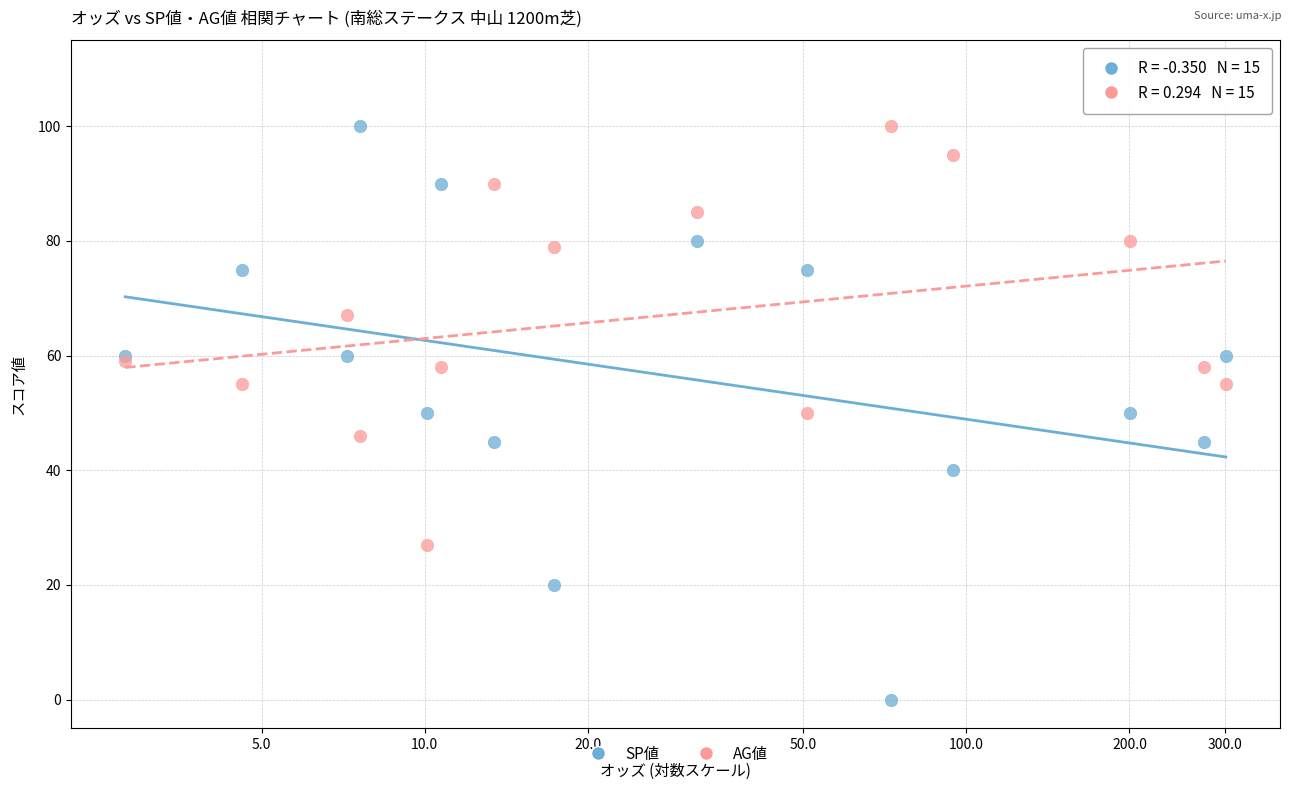

Which series has the largest Y range (max minus min)?

SP値